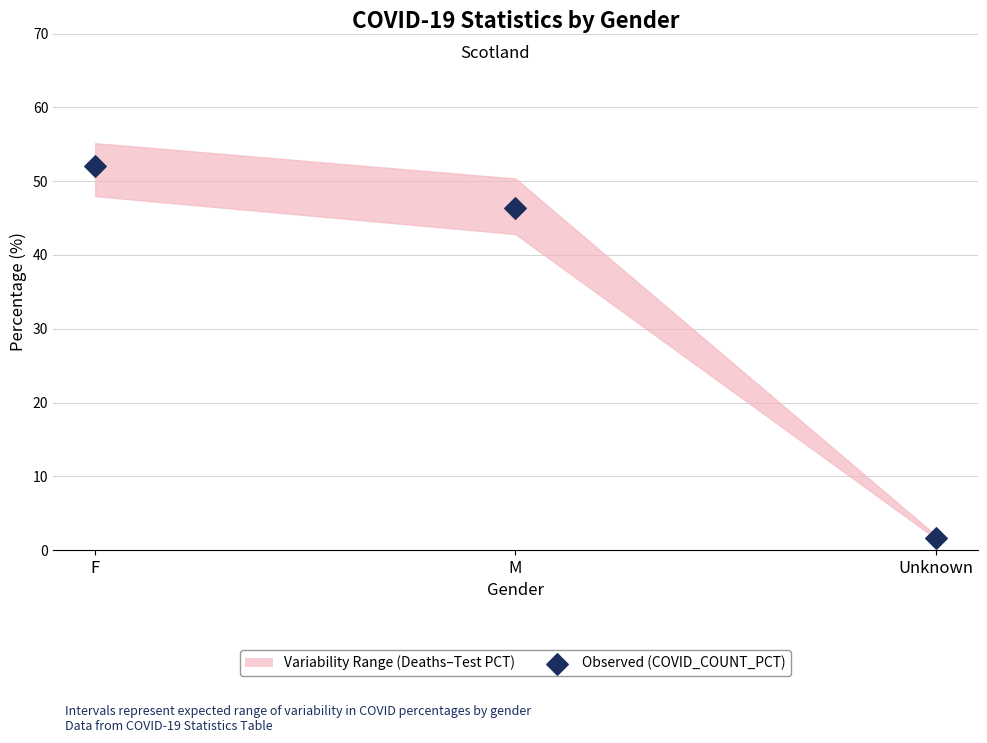

What is the range of Y values (max minus min)?

50.5